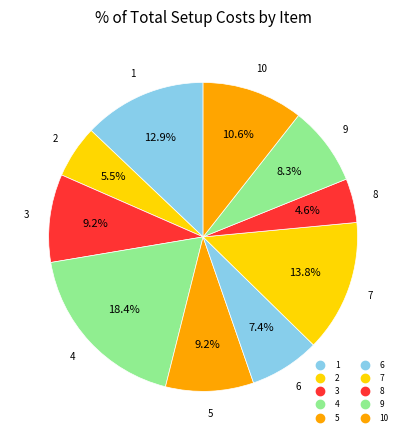

How many slices are in this pie chart?

10